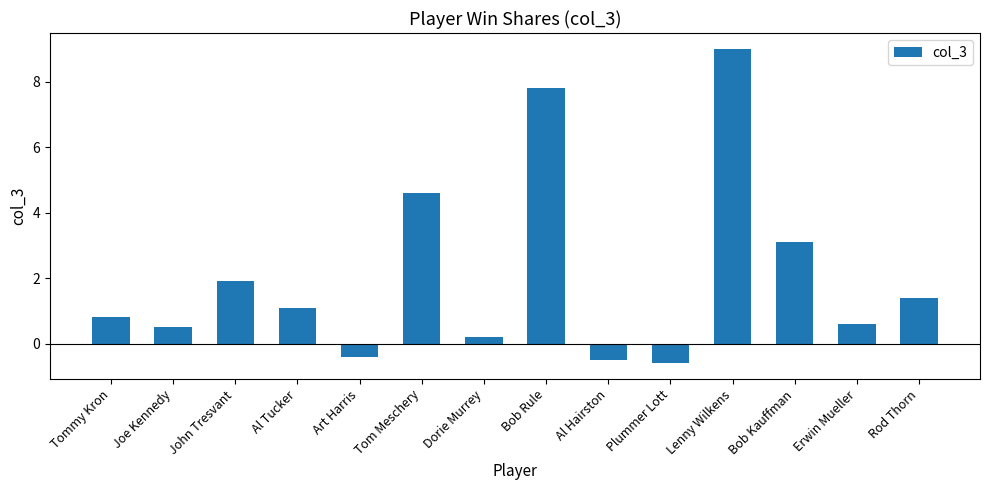

What is the sum of the values at Tommy Kron and Tom Meschery?

5.4